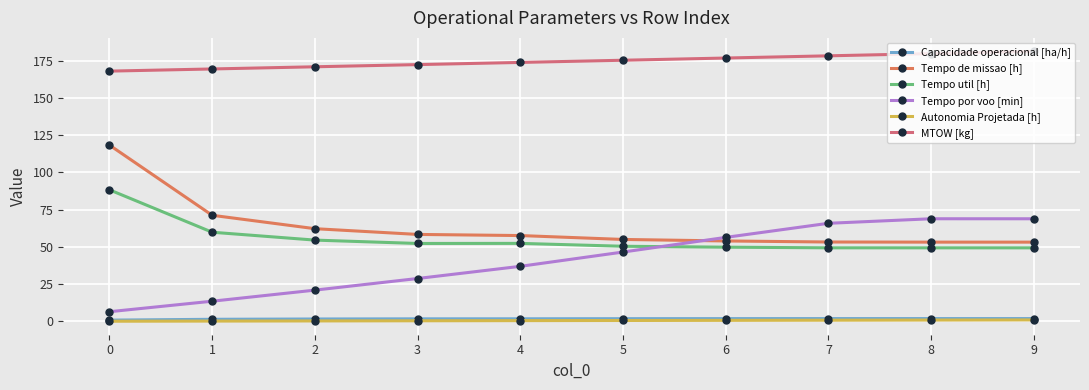

Reading right to left, transcribe all the data shown in this chart.

Capacidade operacional [ha/h]: 1.9	1.9	1.9	1.9	1.8	1.7	1.7	1.6	1.4	0.8
Tempo de missao [h]: 53.2	53.2	53.2	54.0	55.0	57.6	58.3	62.2	71.2	118.2
Tempo util [h]: 49.3	49.3	49.4	49.8	50.4	52.3	52.3	54.5	59.8	88.2
Tempo por voo [min]: 68.8	68.8	65.8	56.4	46.5	36.9	28.8	21.0	13.5	6.5
Autonomia Projetada [h]: 1.0	0.9	0.8	0.7	0.6	0.5	0.4	0.3	0.2	0.1
MTOW [kg]: 181.1	179.6	178.1	176.7	175.2	173.7	172.2	170.8	169.3	167.9